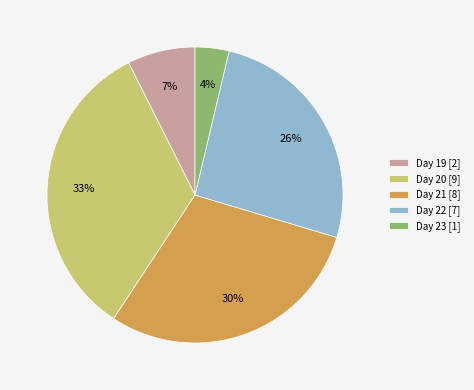

How many slices are in this pie chart?

5